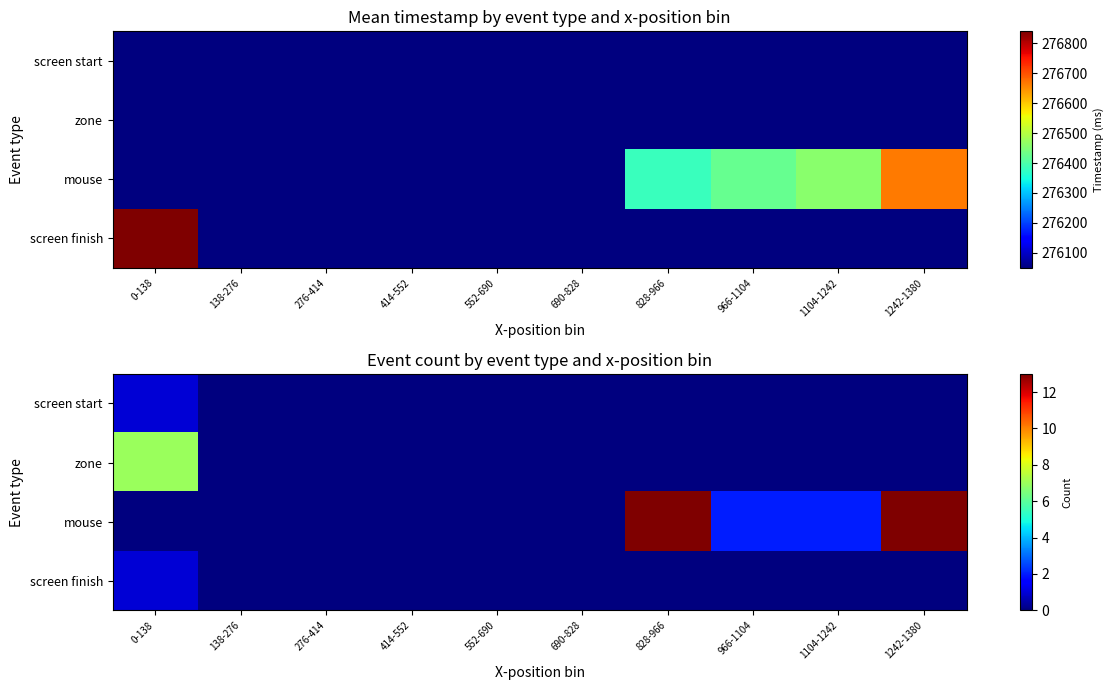

True or false: screen start has a value of 1 at 1242-1380.

False